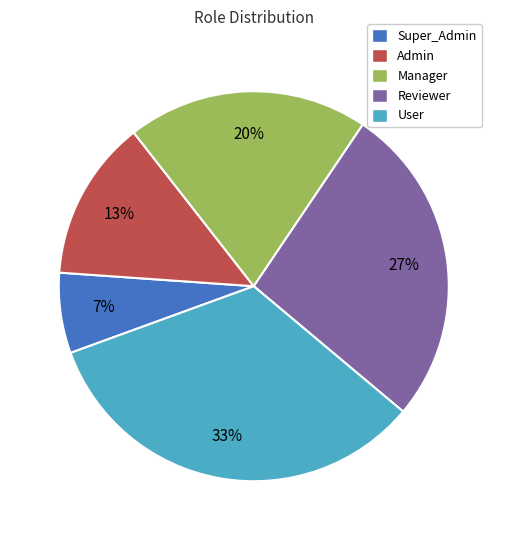

To the nearest percent, what is the combined percentage of Admin and Super_Admin?

20%